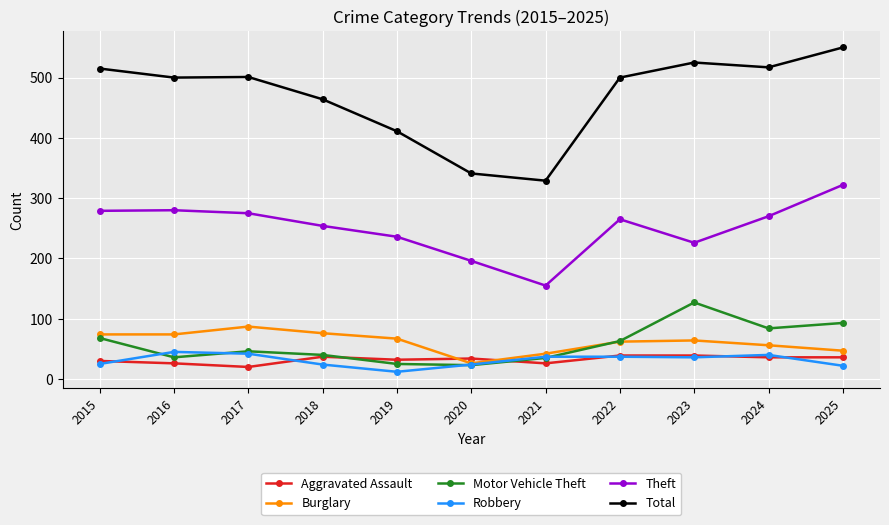

What is the maximum value shown in the chart?

550